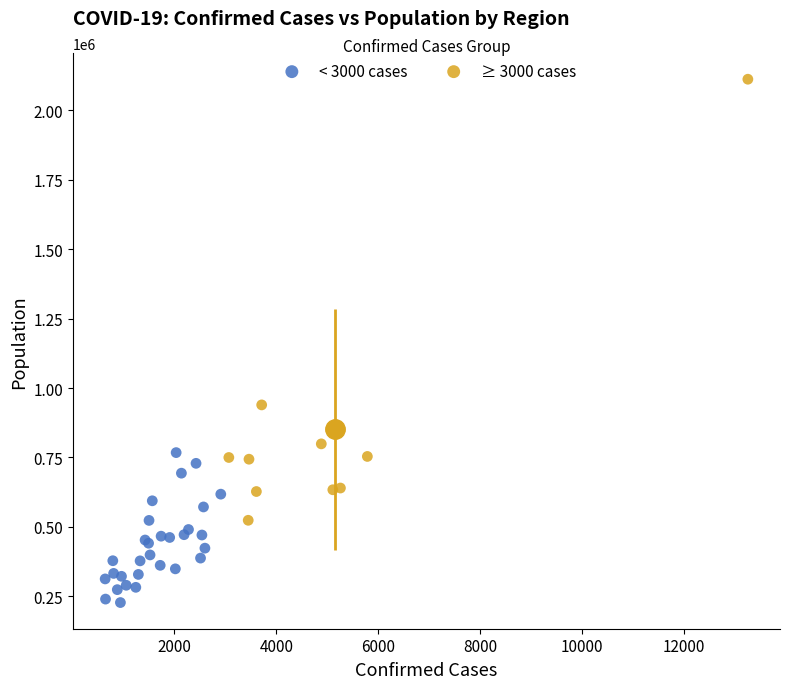

Which series has the largest Y range (max minus min)?

≥ 3000 cases